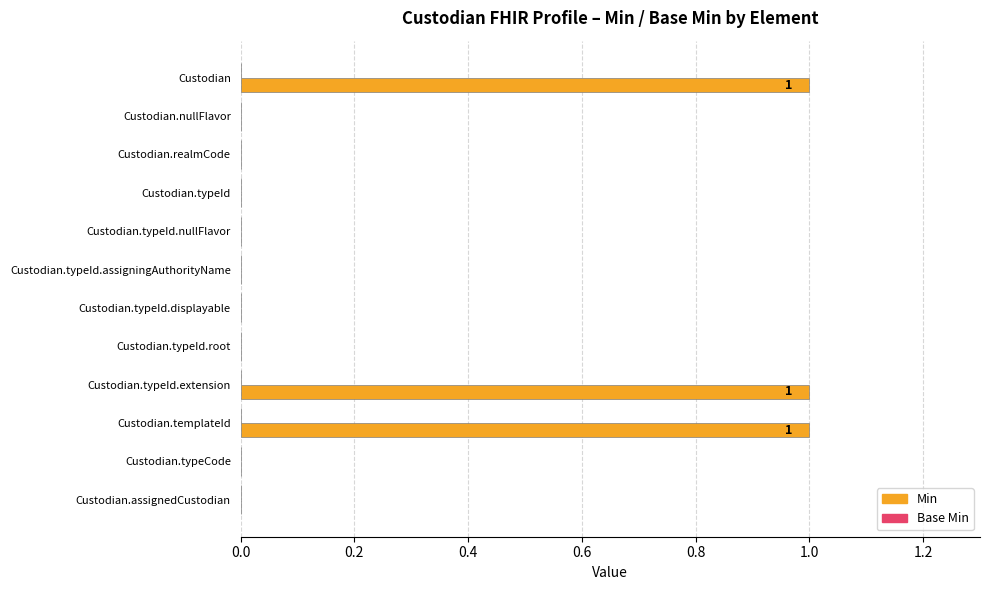

The value at Custodian.realmCode is 0. True or false?

True